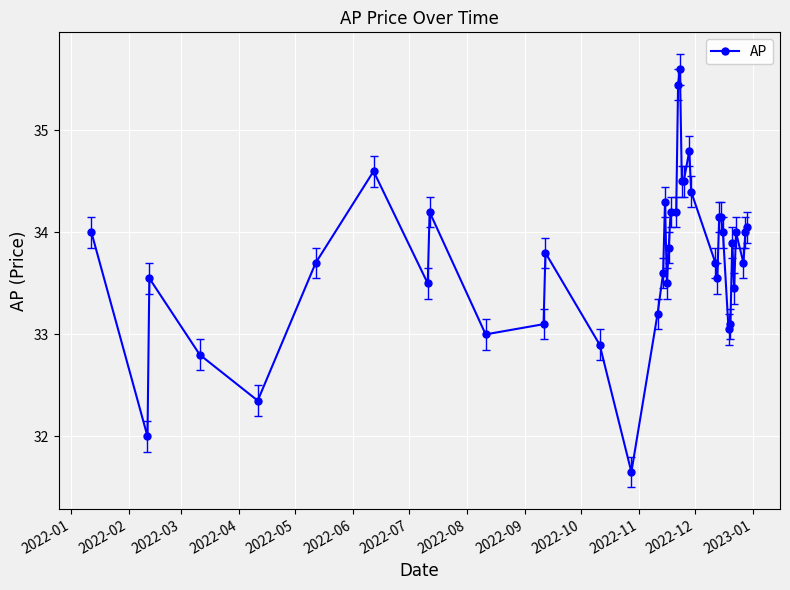

What is the value of the 21st point from the left?

34.2